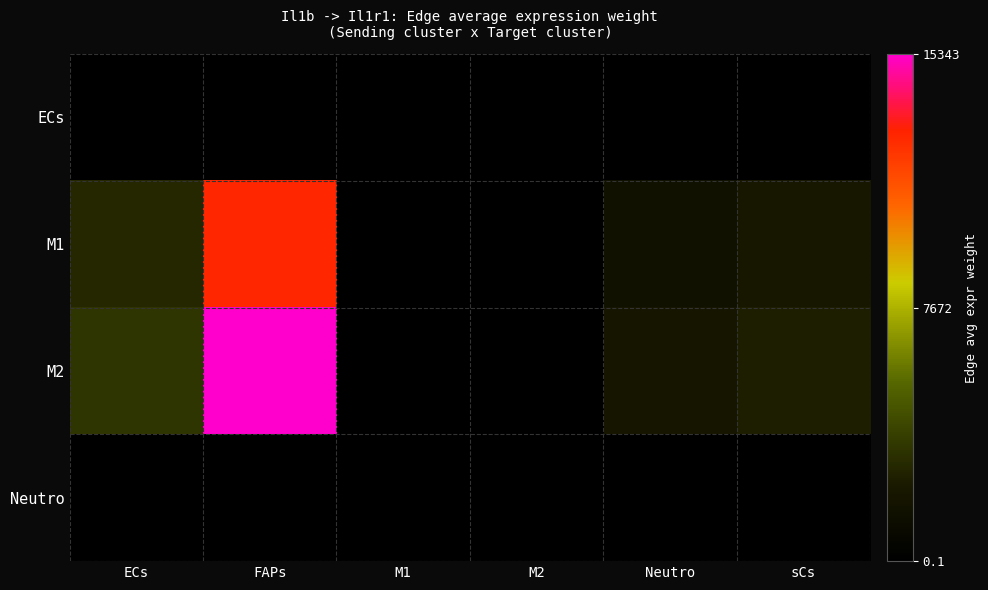

What is the smallest value displayed?

0.1